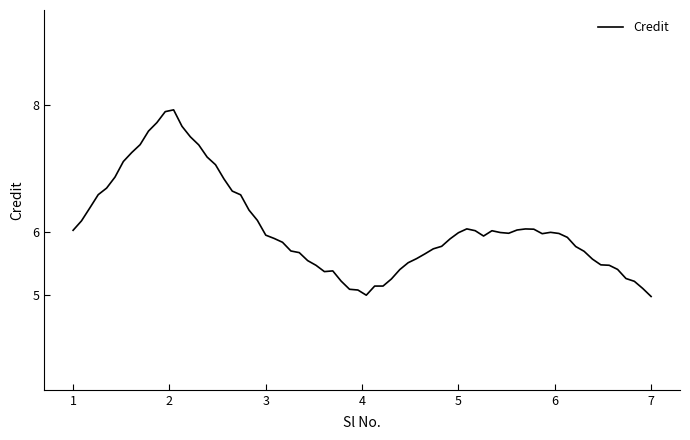

What is the maximum value shown in the chart?

7.9